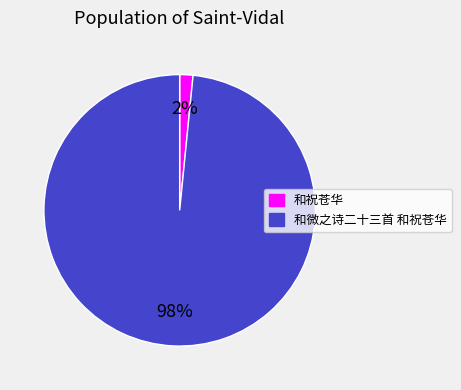

What is the smallest slice in the pie chart?

和祝苍华